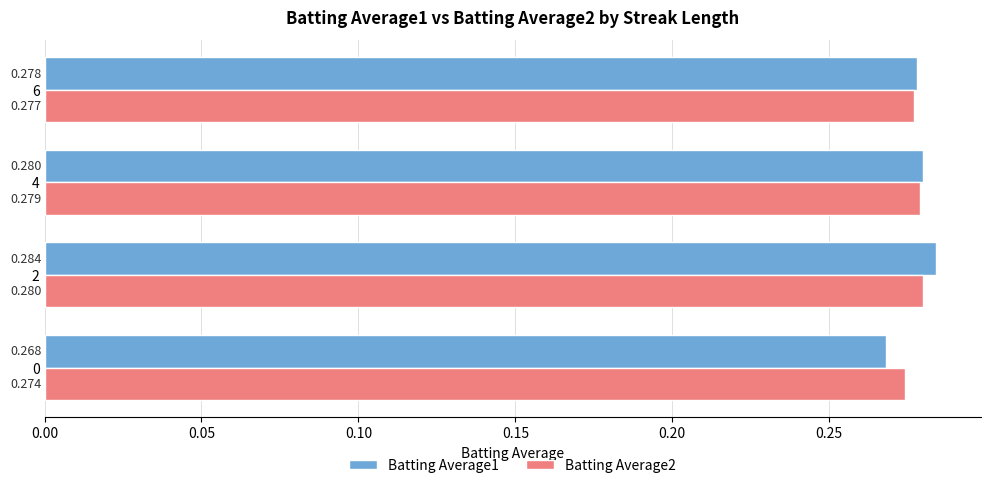

Is the value of Batting Average2 at 0 greater than the value of Batting Average1 at 4?

No